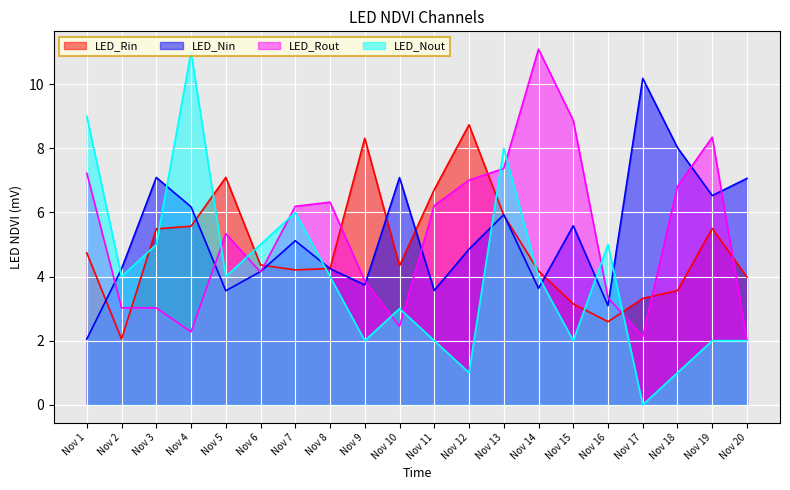

At how many categories does at least one series exceed 7?

14